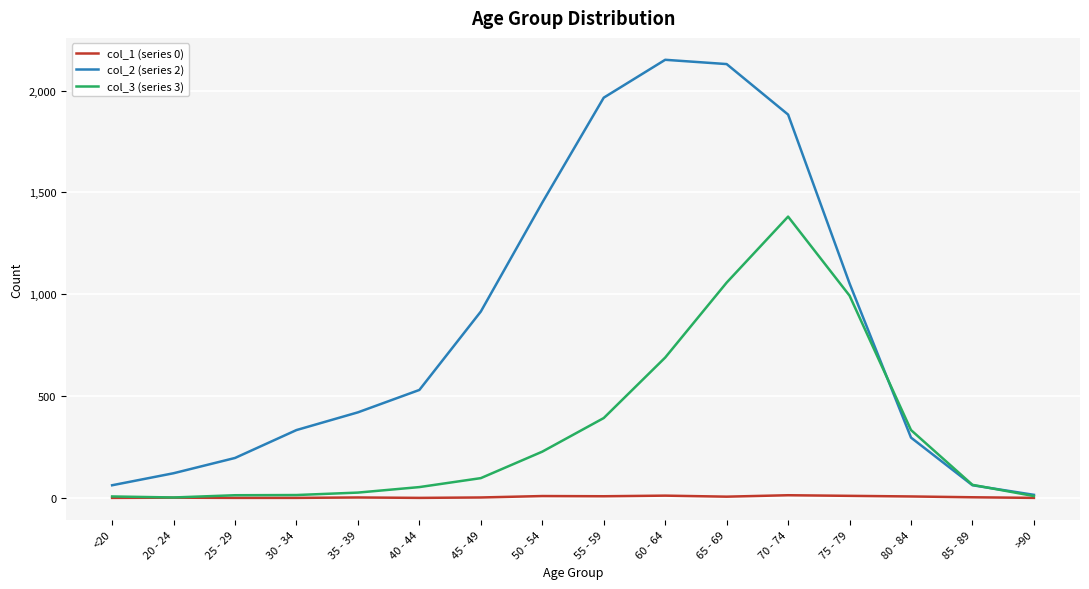

List the series in order of their overall mean, lowest first.

col_1 (series 0), col_3 (series 3), col_2 (series 2)